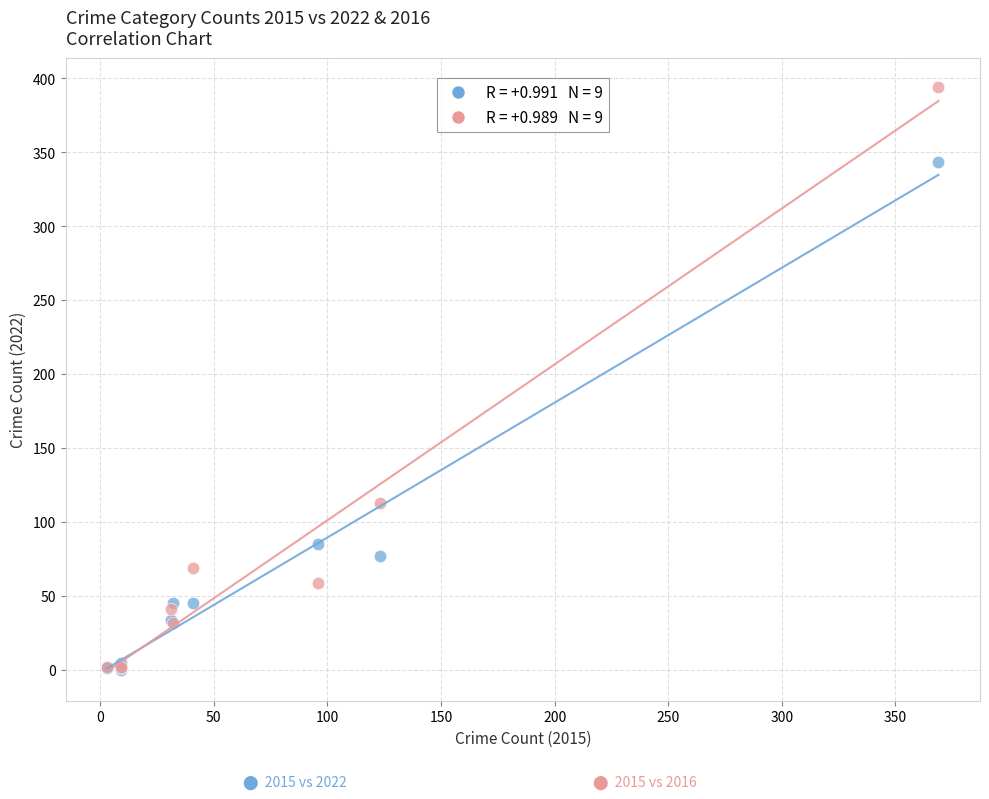

Across all series, what Y value is closest to 197?

113